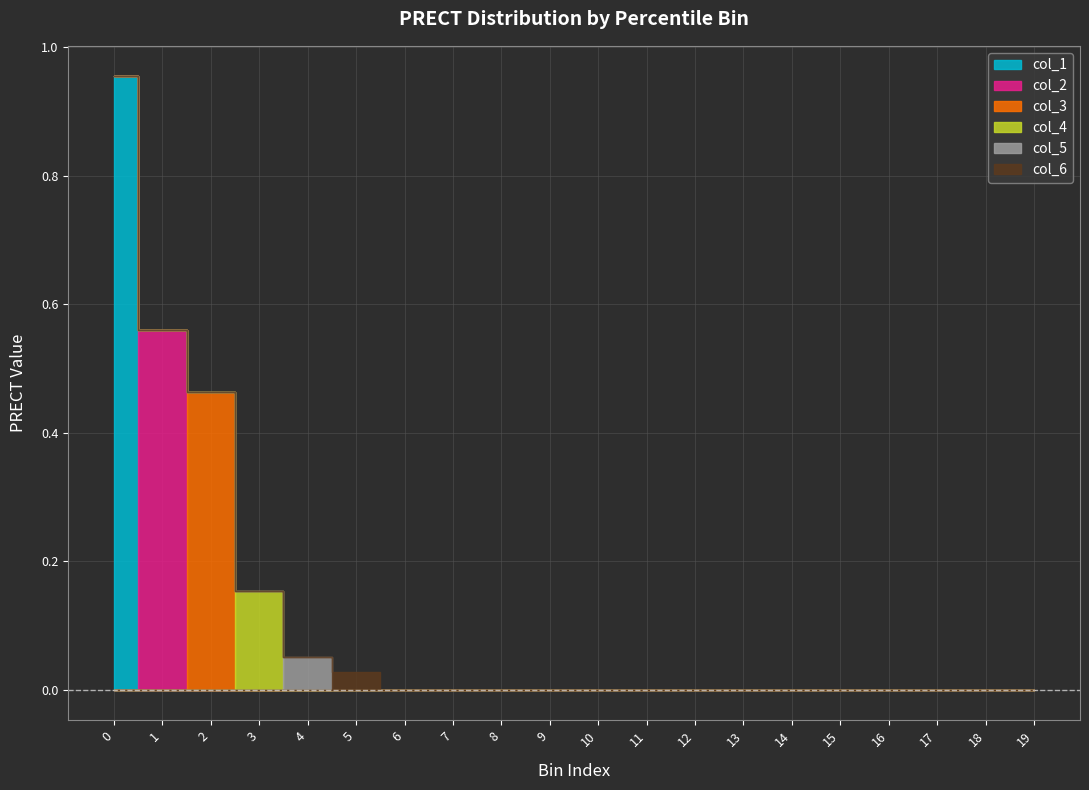

How many values in the col_6 series exceed 0?

1